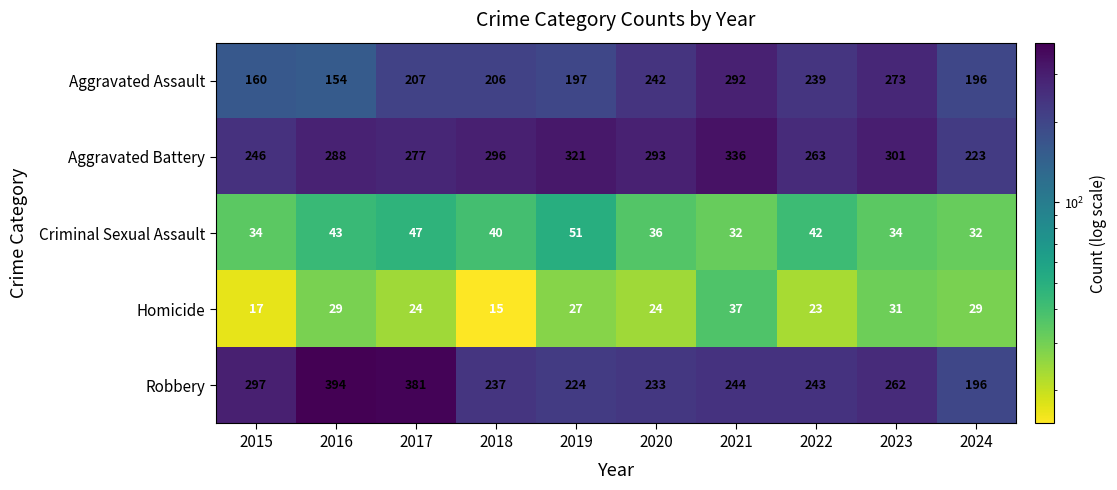

What is the sum of all Robbery values?

2711